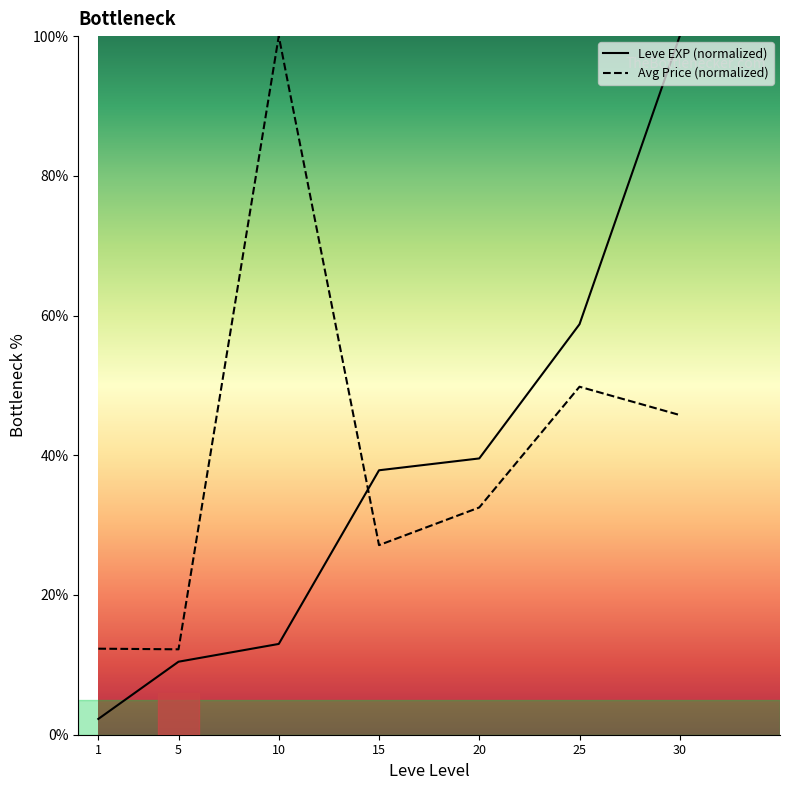

What is the value of the Leve EXP (normalized) point at the 7th from the left?

100.0